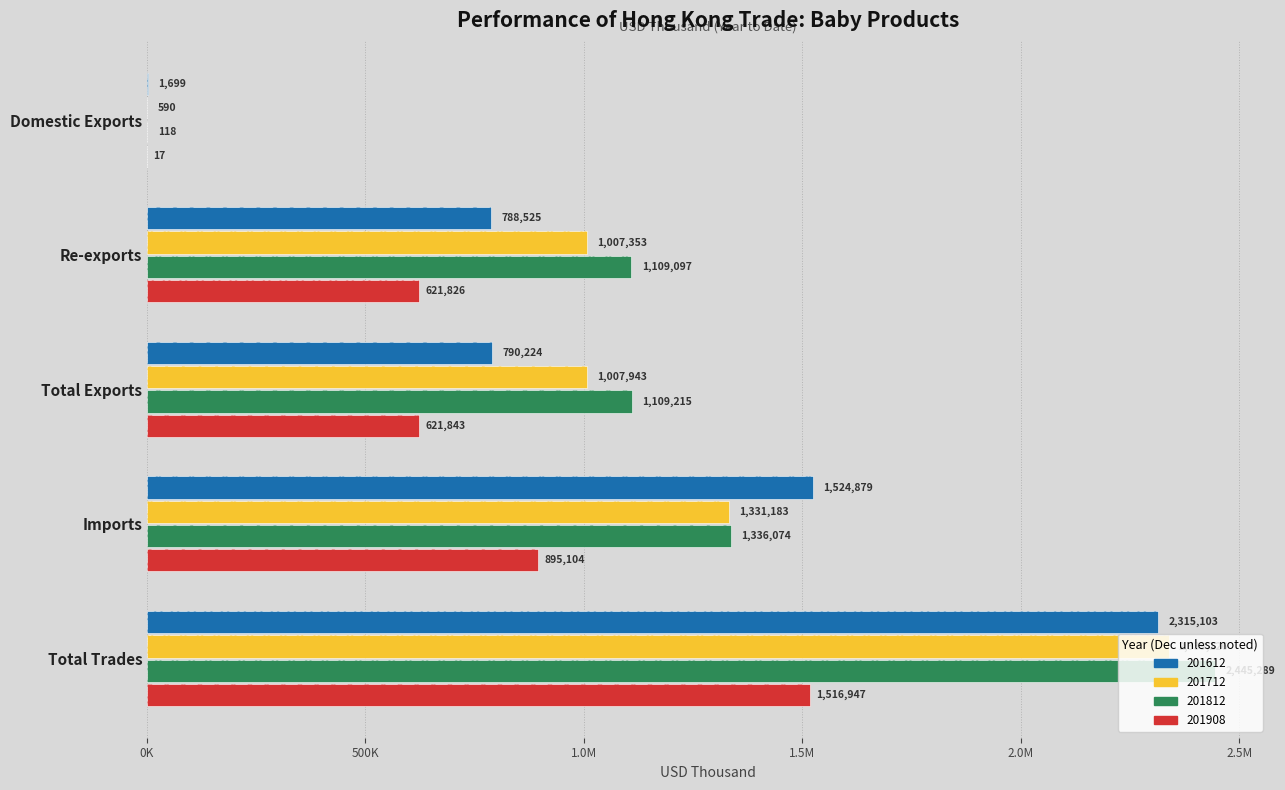

List the labels in order of 201812 value, largest first.

Total Trades, Imports, Total Exports, Re-exports, Domestic Exports